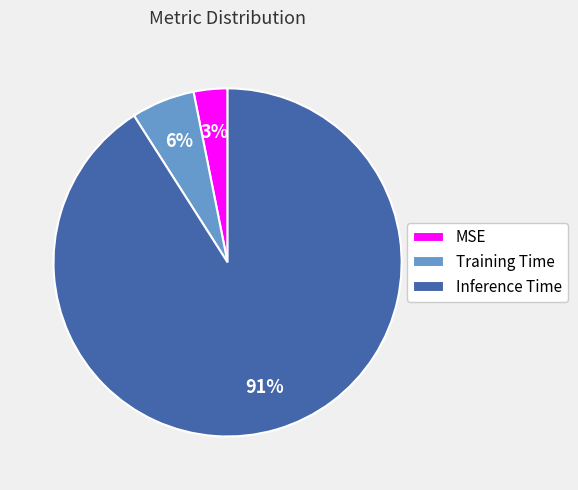

What is the largest slice in the pie chart?

Inference Time